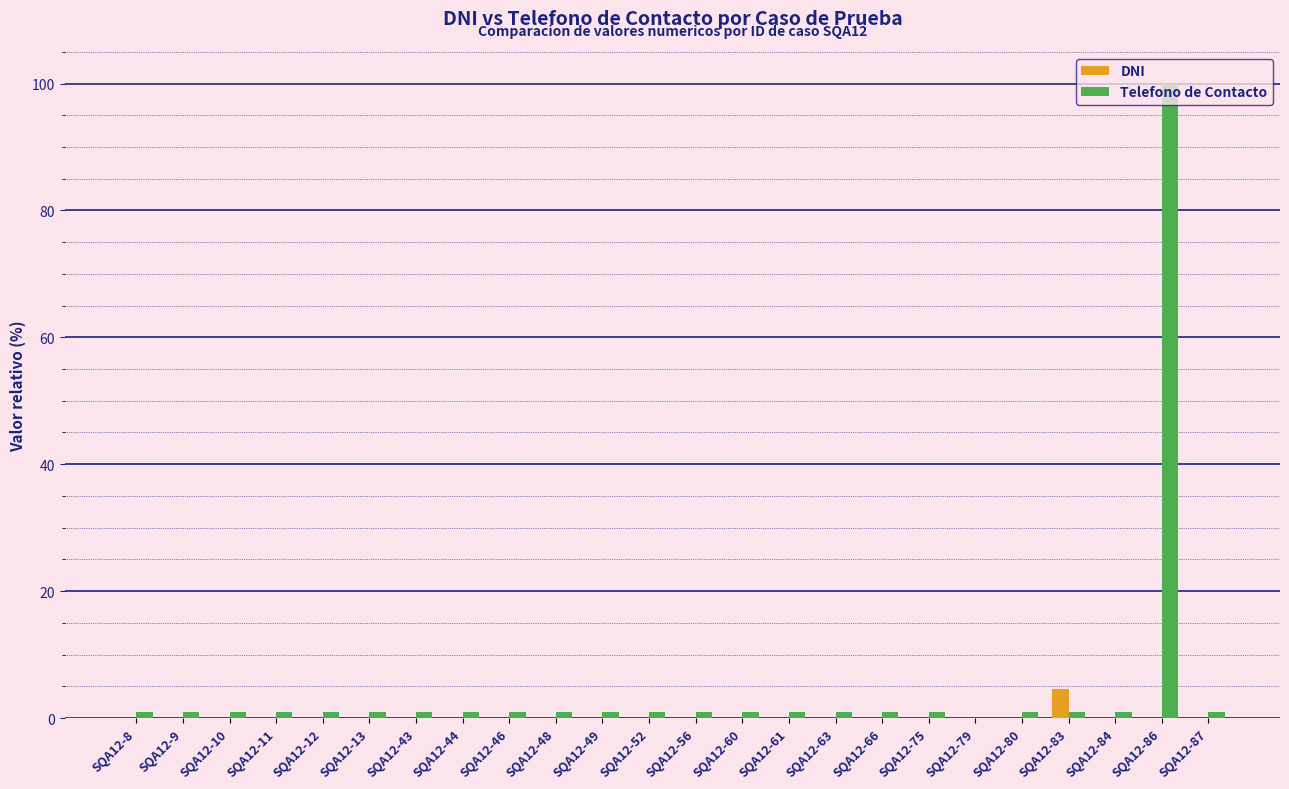

What are all the series names shown in the legend?

DNI, Telefono de Contacto